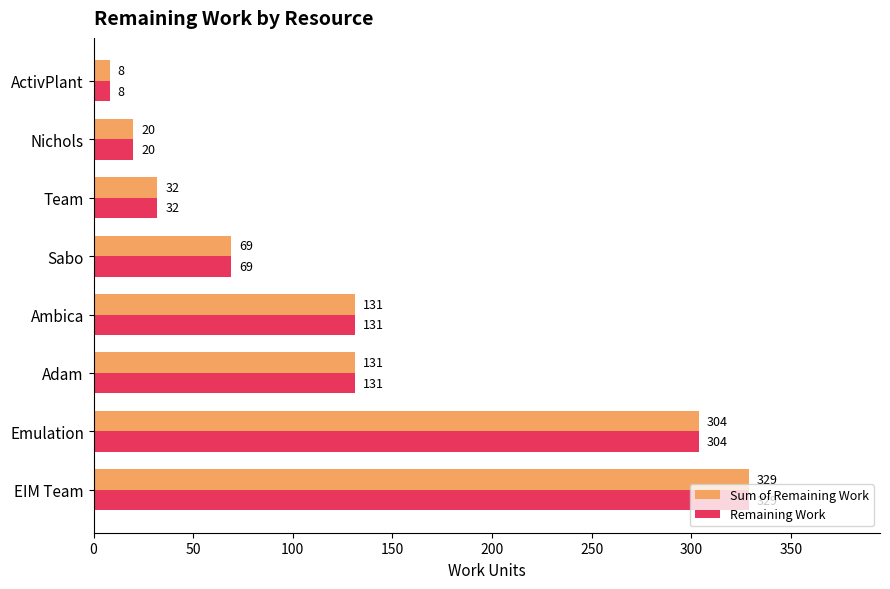

What is the approximate value of Sum of Remaining Work at Emulation, to the nearest 10?

300